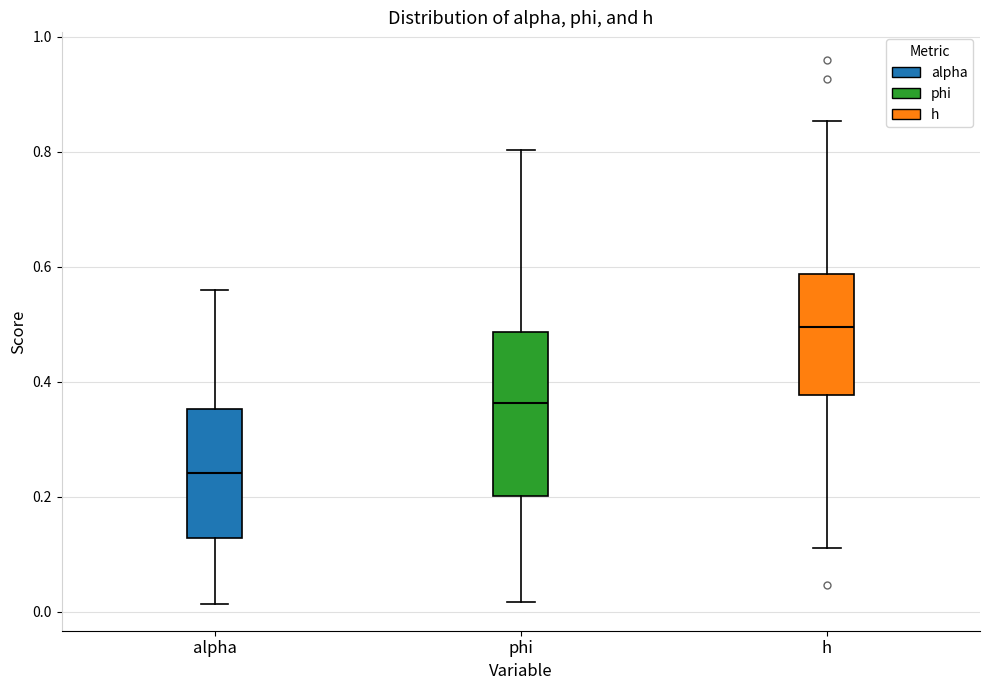

Where is the lower edge of the box for phi on the y-axis? The values are not printed on the chart, so give them approximately, as read against the axis.

0.20